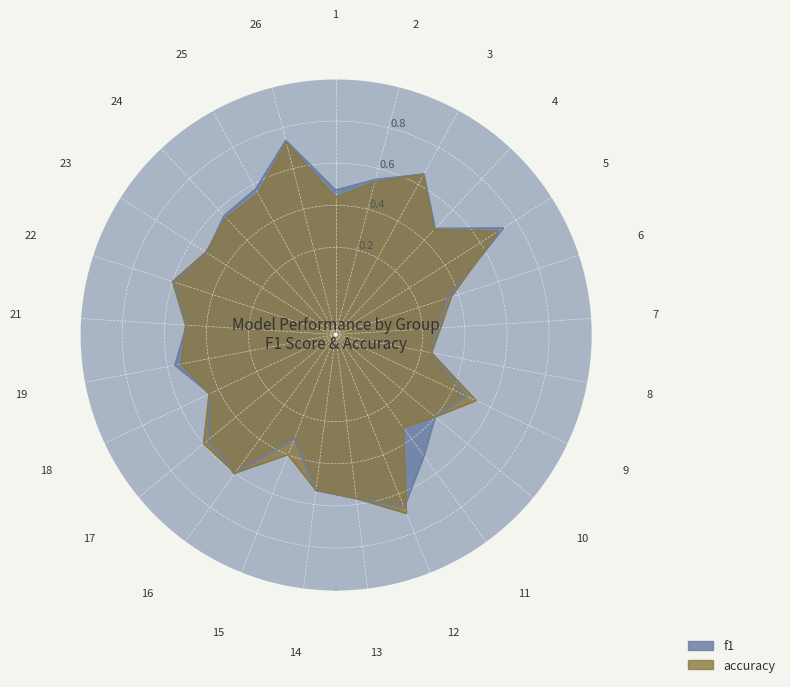

Is the value of accuracy at 11 greater than the value of f1 at 19?

No